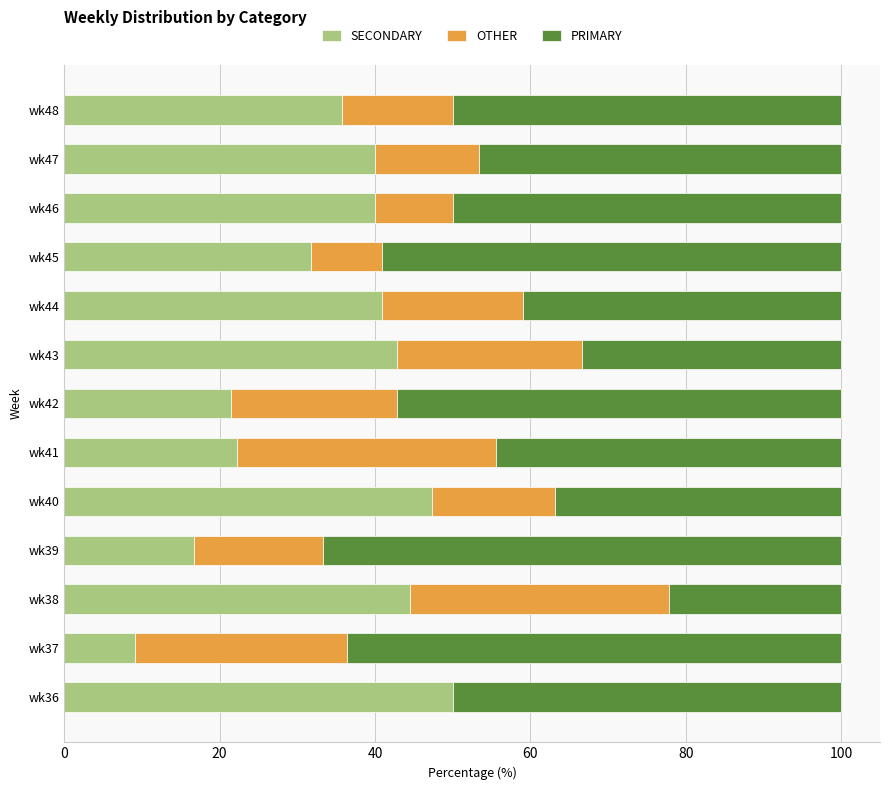

What is the highest value of the SECONDARY series?

50.0